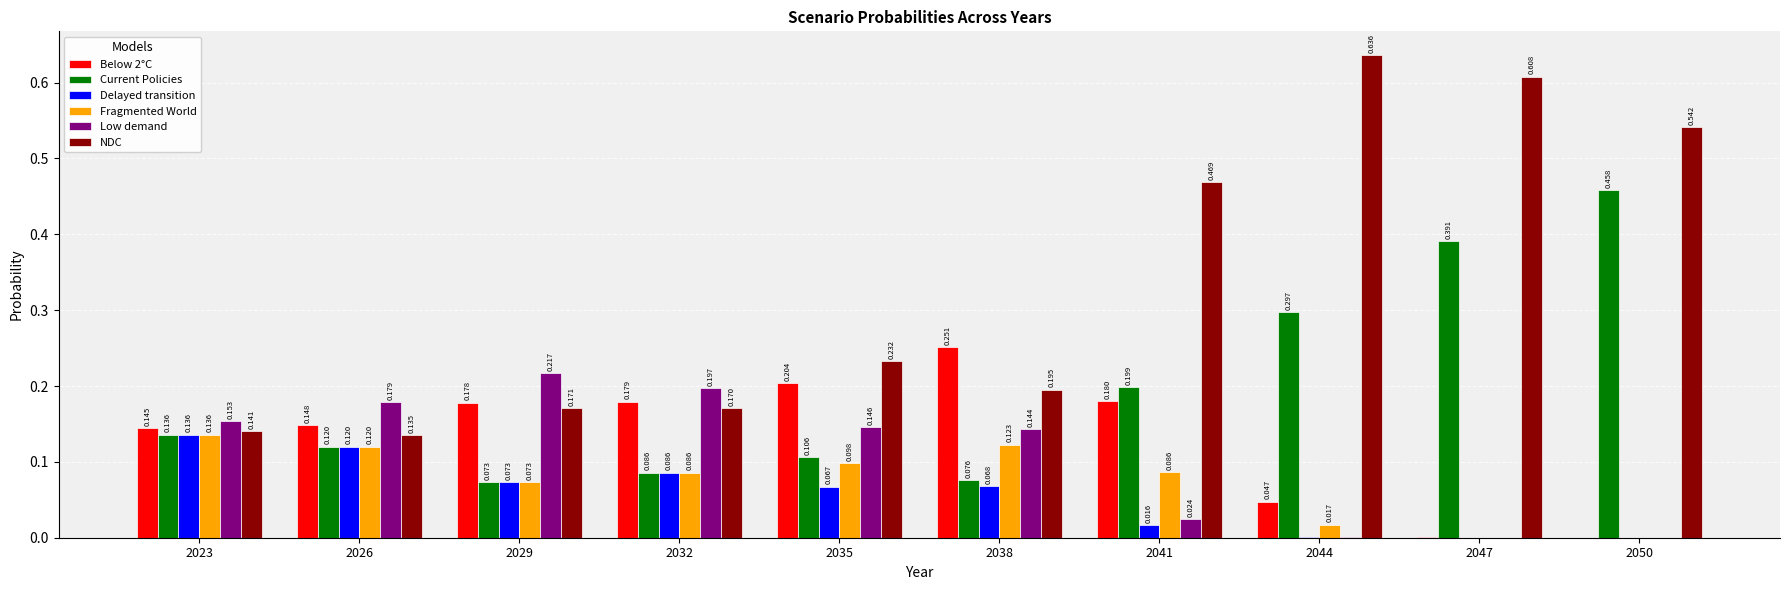

What are all the series names shown in the legend?

Below 2°C, Current Policies, Delayed transition, Fragmented World, Low demand, NDC